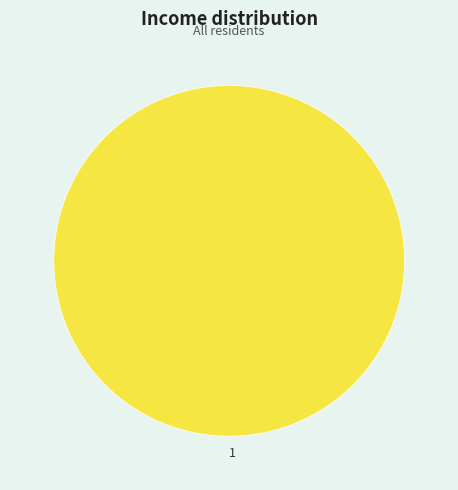

Which category accounts for the majority?

1